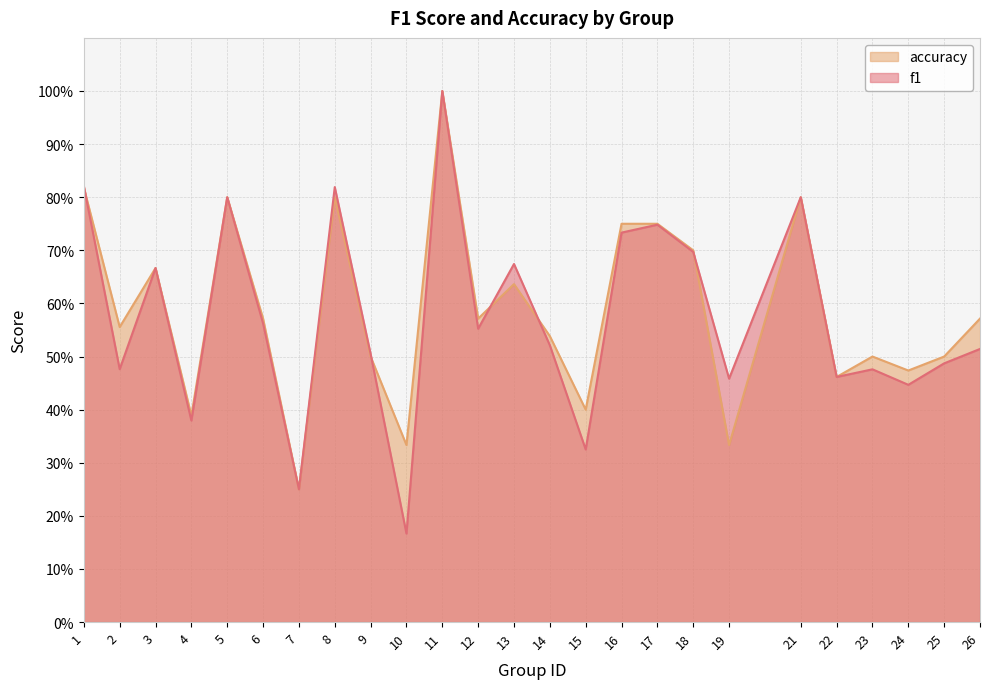

What is the average value of the f1 series?

0.6